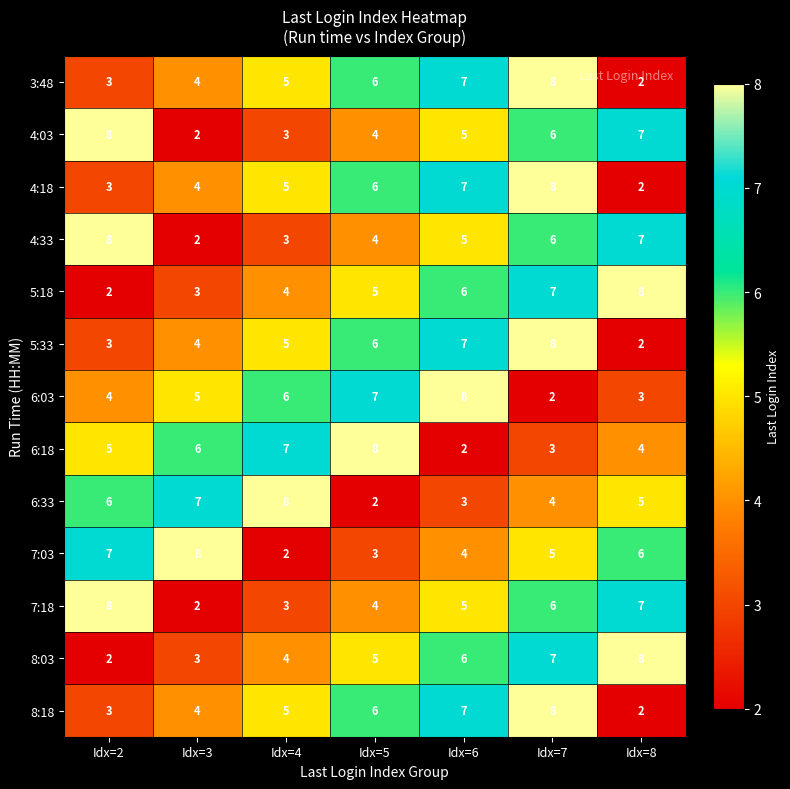

Where is 8:03 nearest to the value 5?

Idx=5